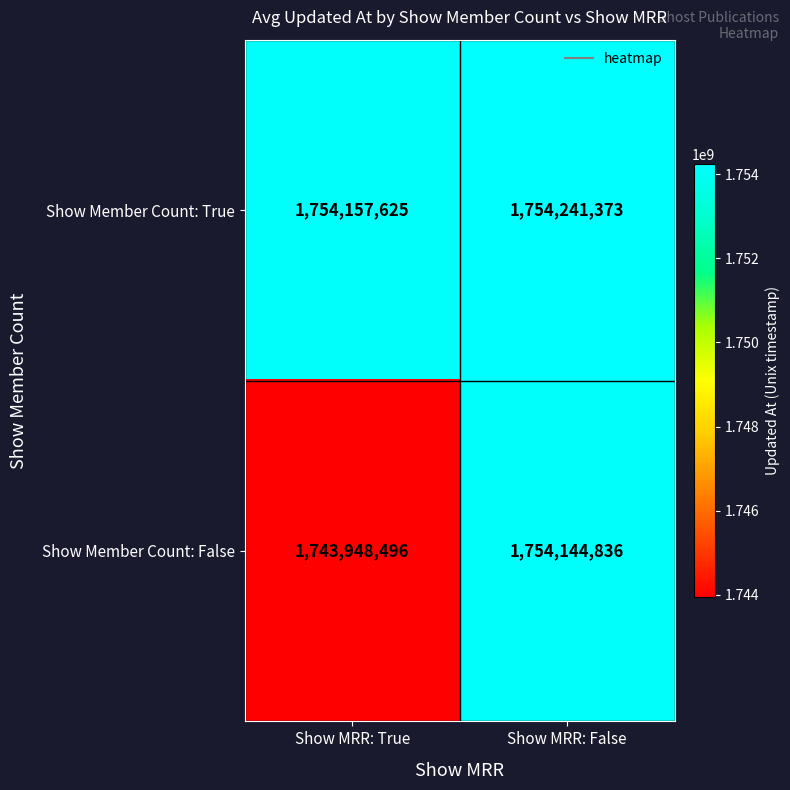

What is the minimum value for Show Member Count: True?

1754157625